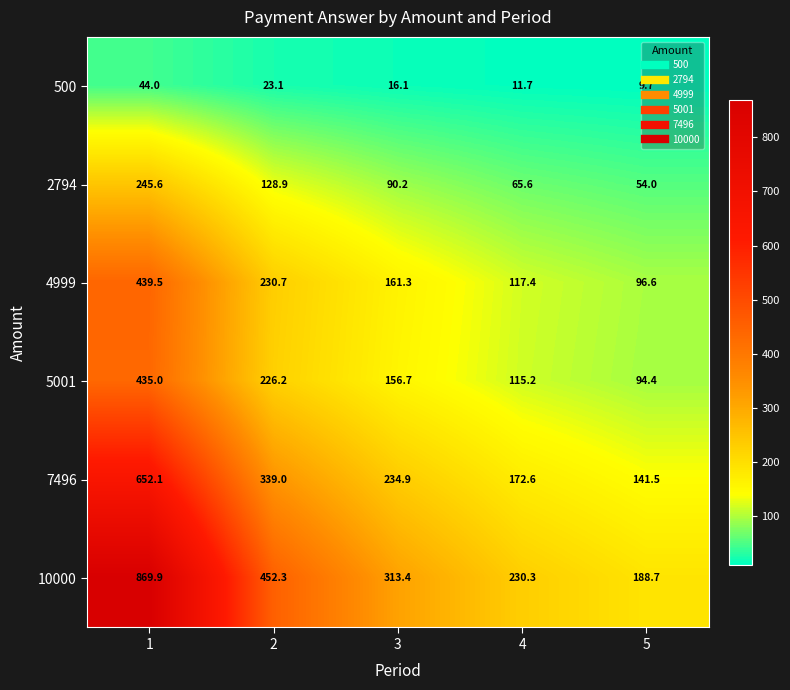

Which series has the largest range (max minus min)?

10000